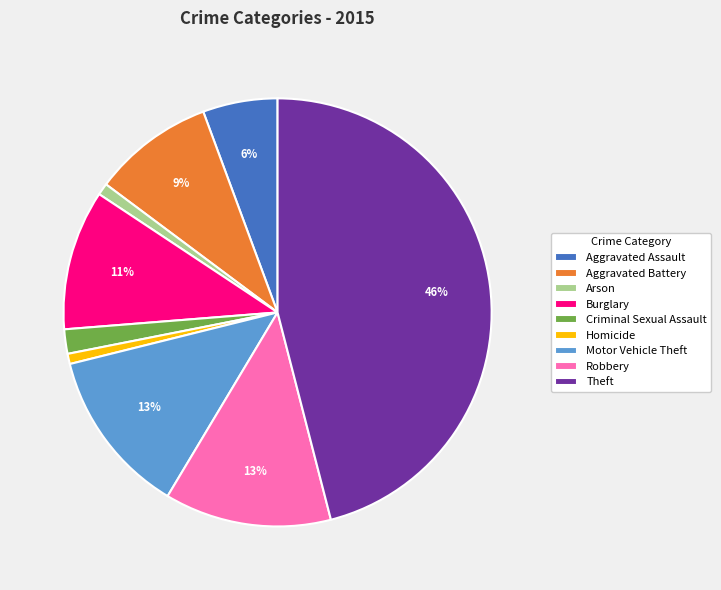

Is there a majority slice in this chart?

No